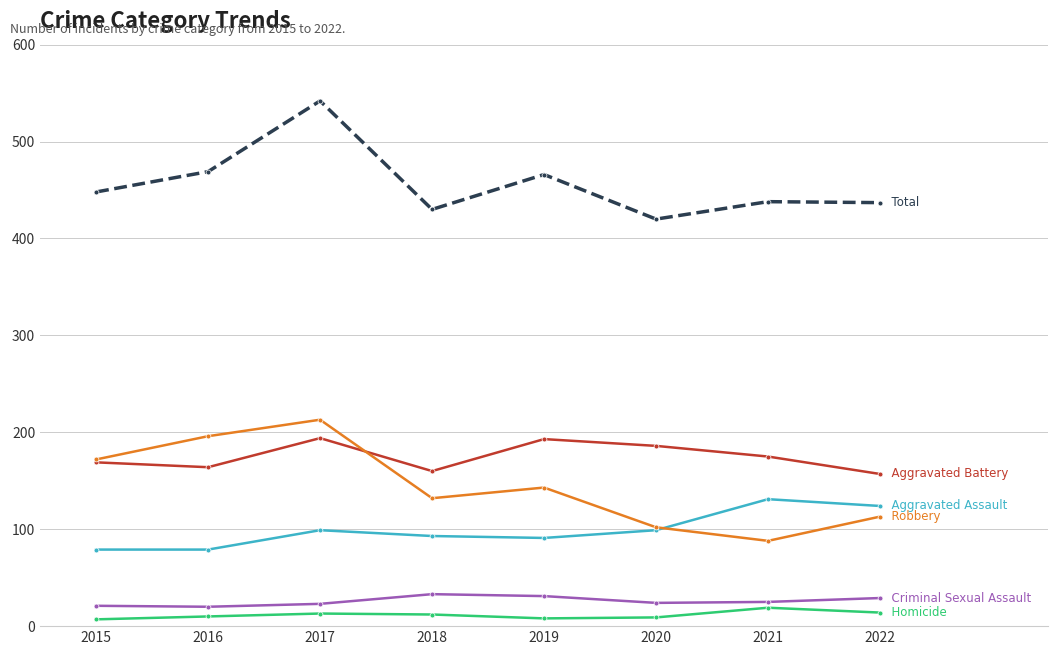

At which category does the chart reach its peak across all series?

2017